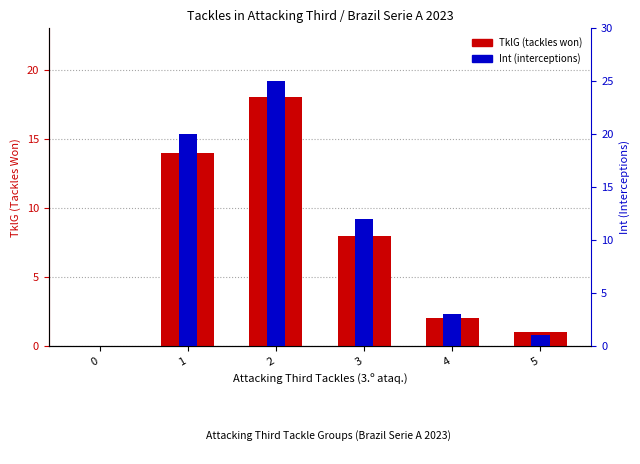

Which category has the highest value across all series?

2